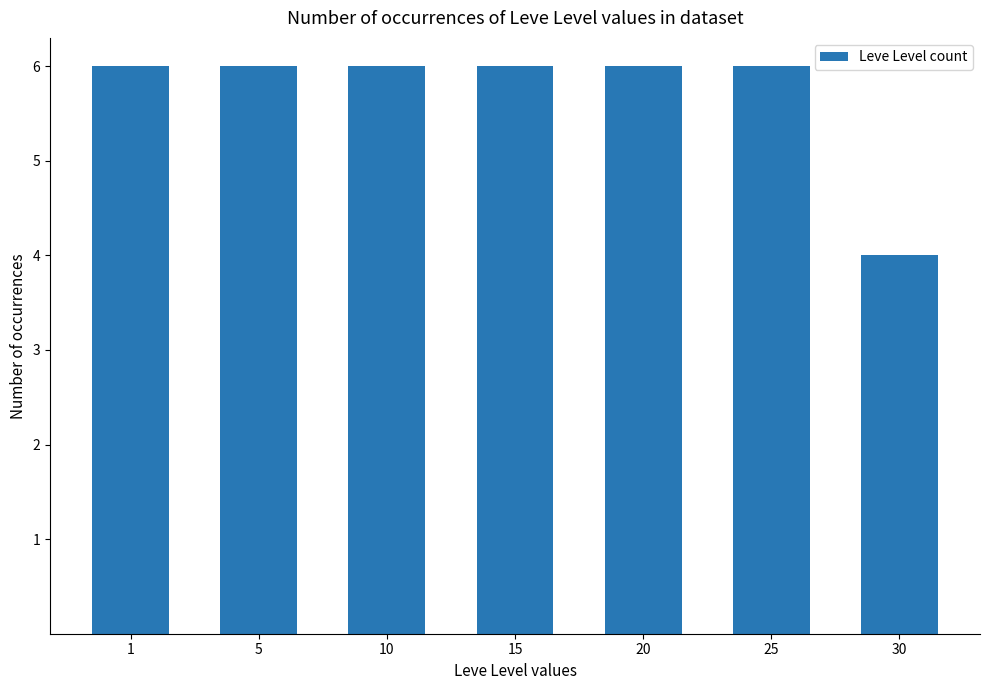

Which has a higher value, 30 or 20?

20